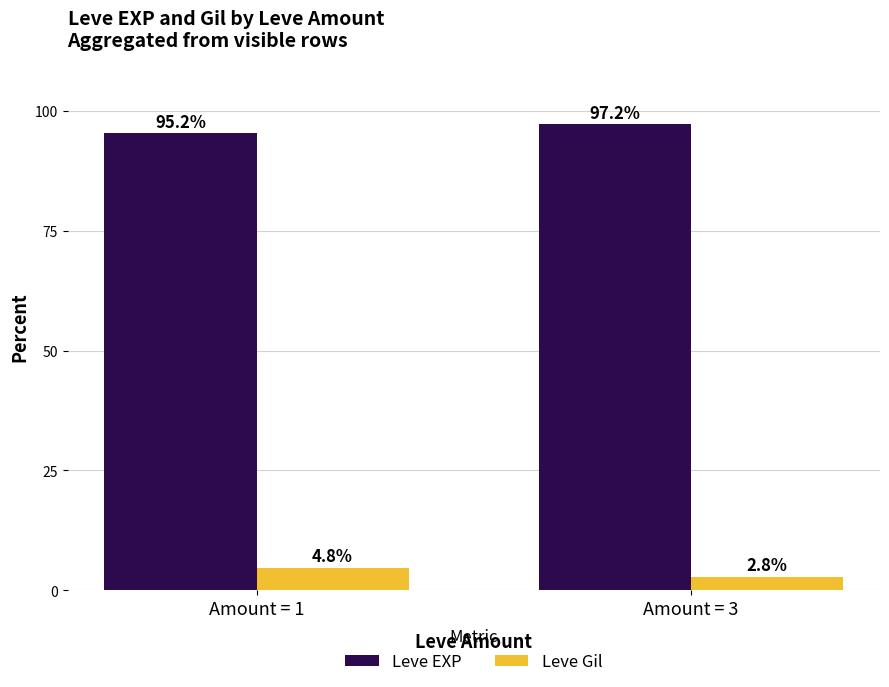

Count the number of categories in the chart.

2